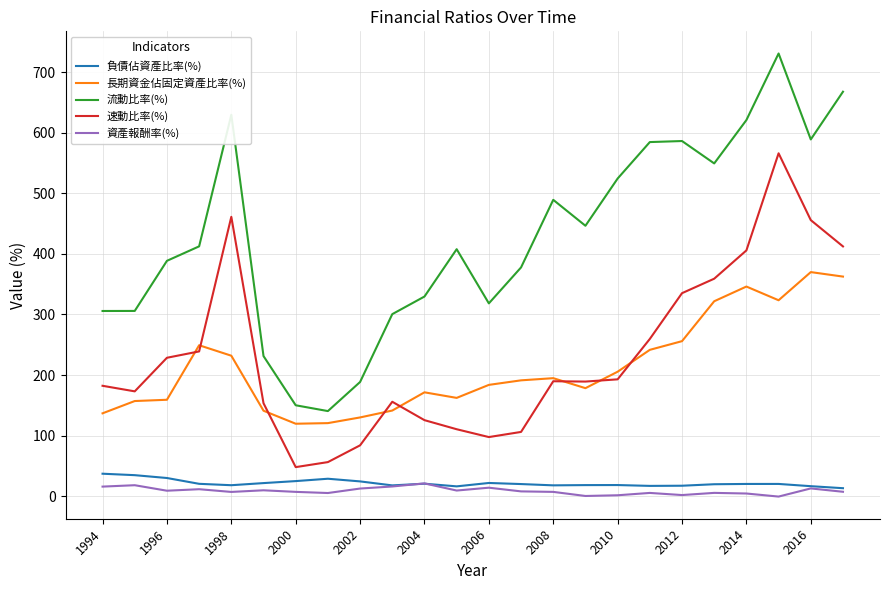

Which series has the largest total across all categories?

流動比率(%)